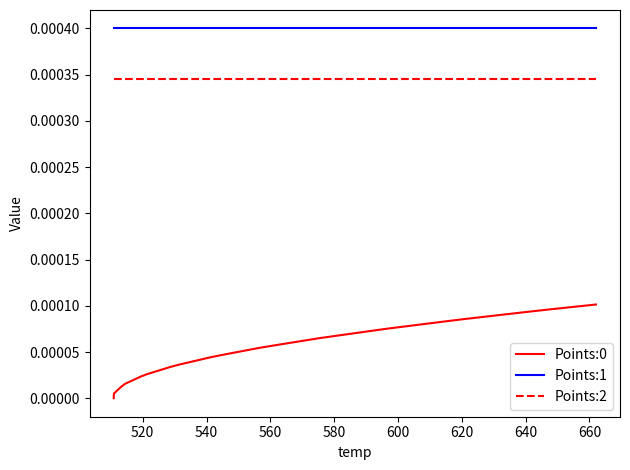

True or false: Points:1 and Points:2 cross at least once.

False